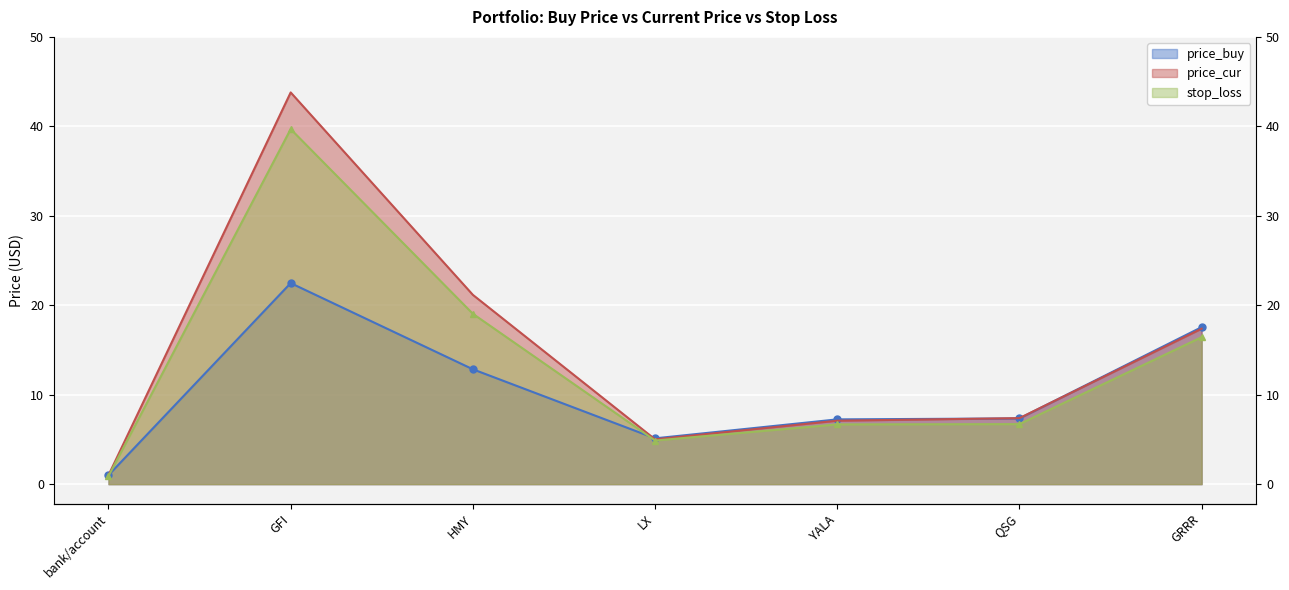

Reading left to right, transcribe all the data shown in this chart.

price_buy: 1.0	22.5	12.8	5.1	7.2	7.3	17.6
price_cur: 1.0	43.8	21.2	5.0	7.1	7.4	17.4
stop_loss: 0.9	39.7	19.0	4.9	6.7	6.7	16.4